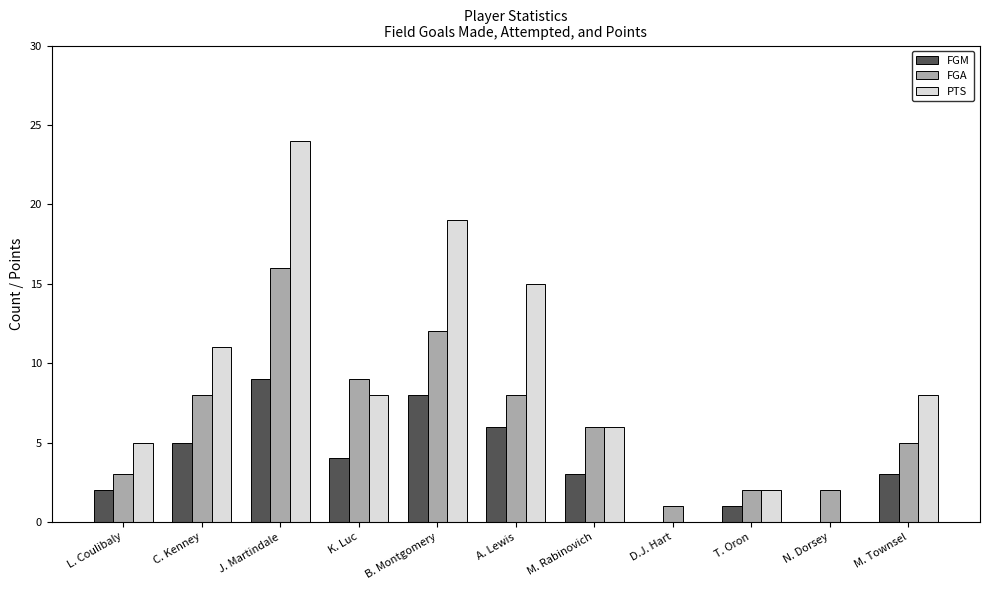

Which series changed the most between L. Coulibaly and K. Luc?

FGA